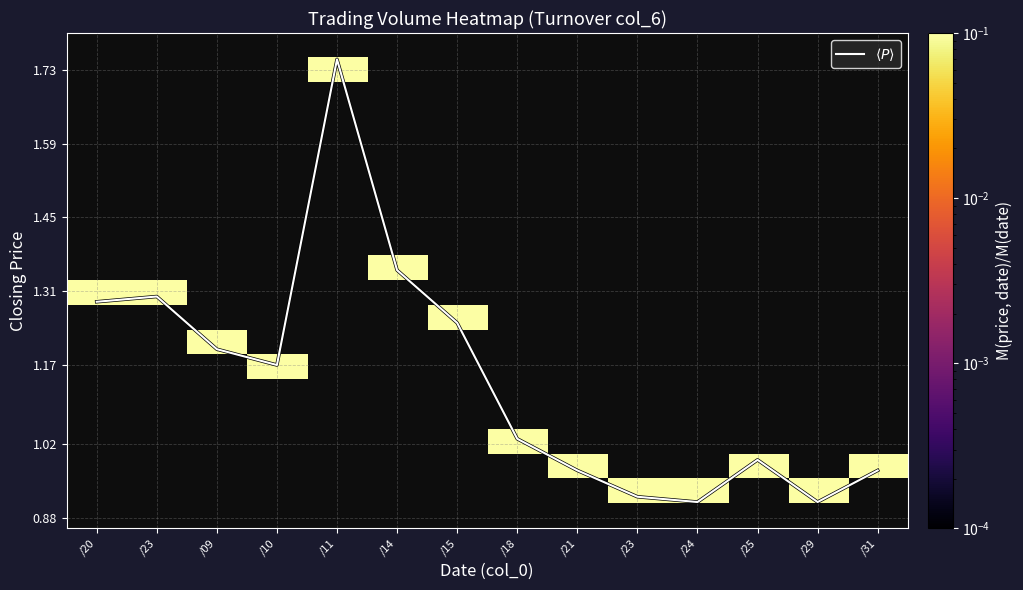

Between /20 and /23, which is larger?

/23